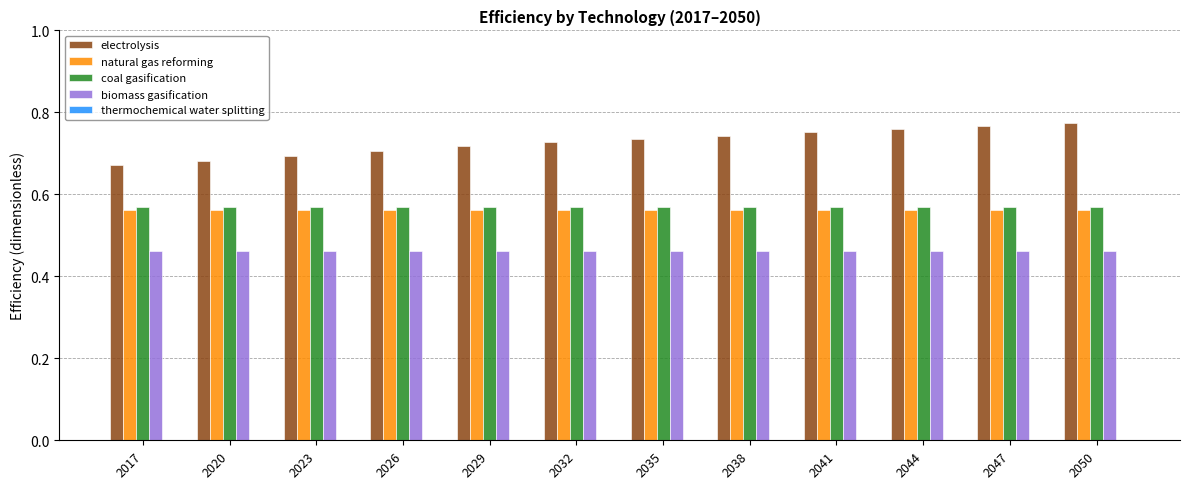

Is it true that electrolysis equals 0.7 at 2038?

True